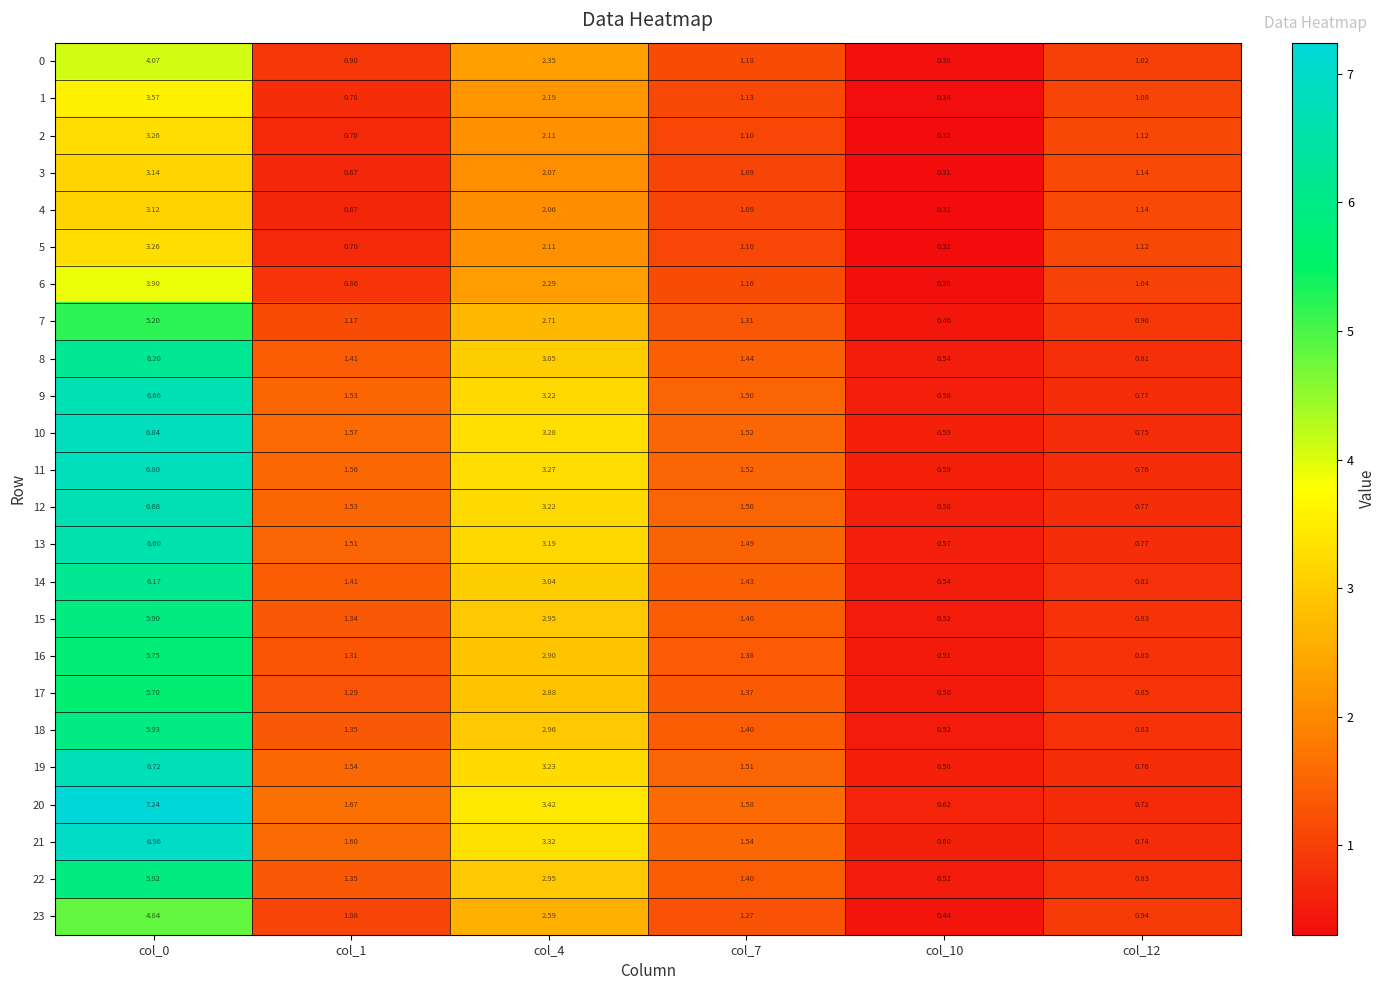

Between col_4 and col_0, which is larger?

col_0